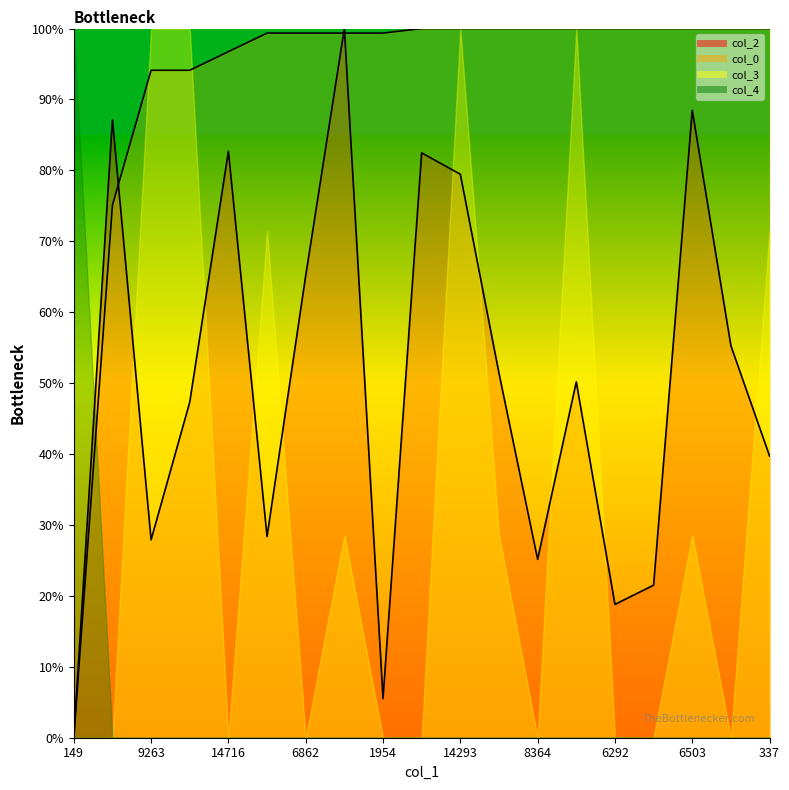

At which category does the chart reach its peak across all series?

17139